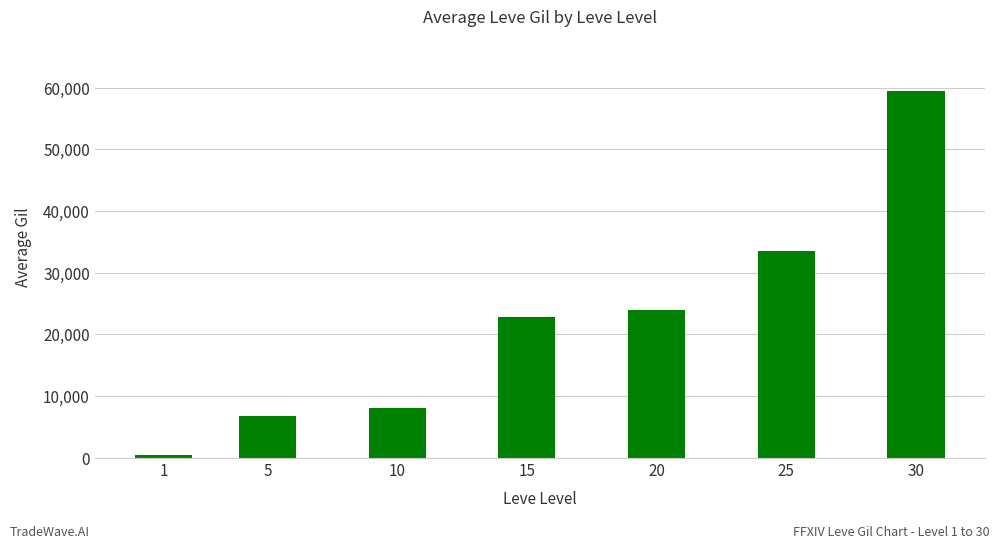

What is the minimum value shown in the chart?

415